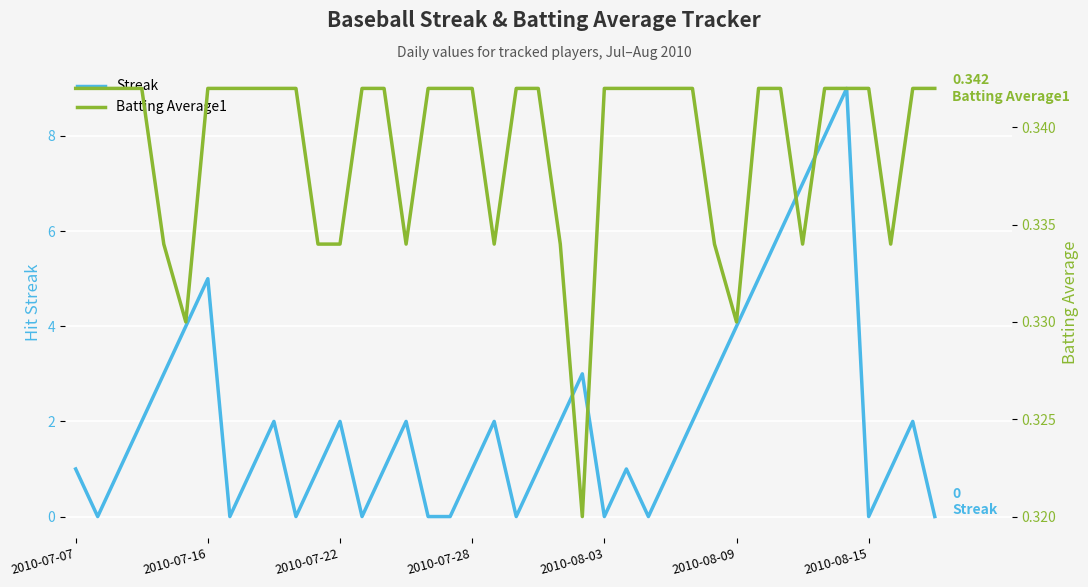

What are all the series names shown in the legend?

Streak, Batting Average1